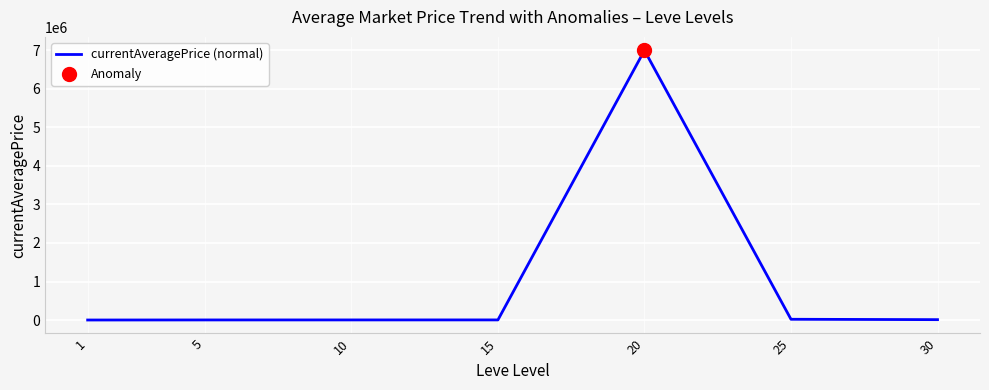

What is the change in value from 5 to 10?

+454.0